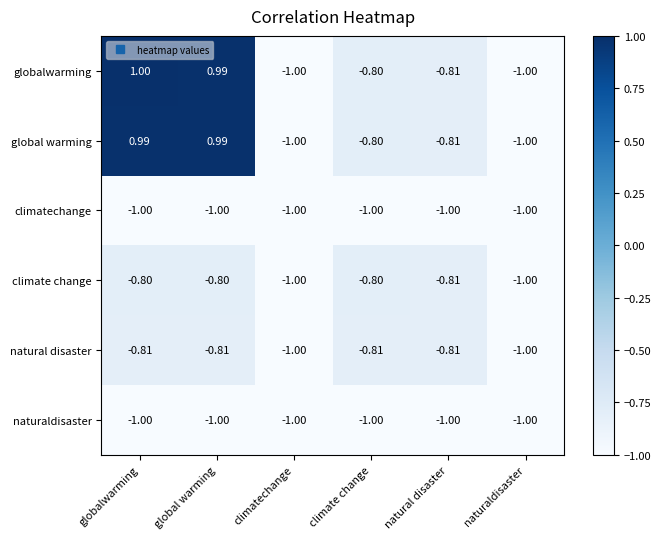

Between globalwarming and climate change, which series saw the biggest shift?

globalwarming